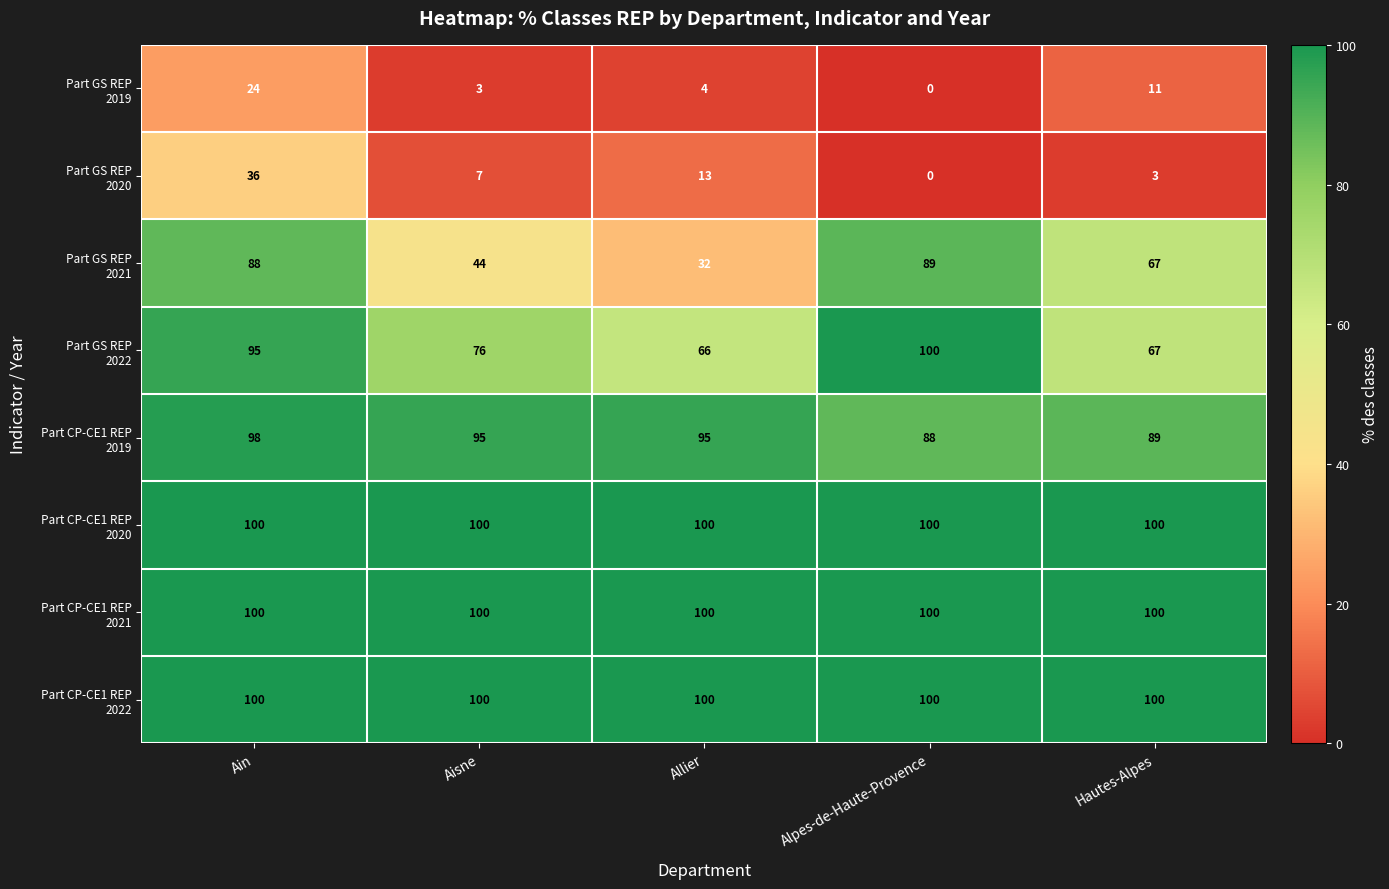

What is the total value across all series at Hautes-Alpes?

537